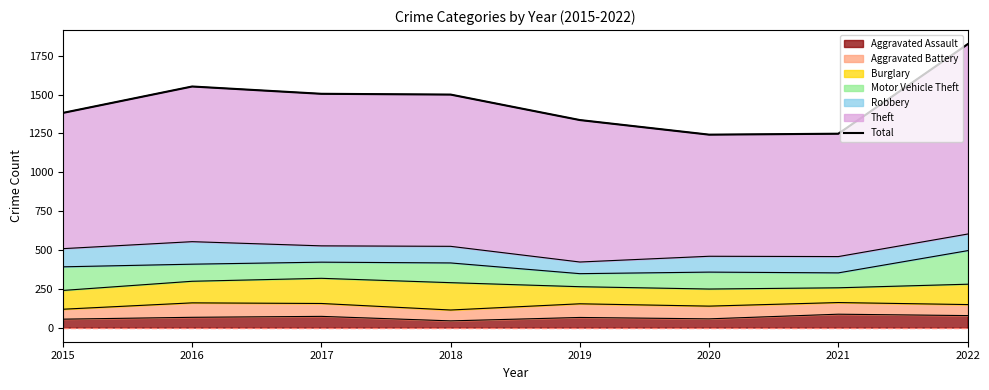

Where does the data first go above 1500?

2016